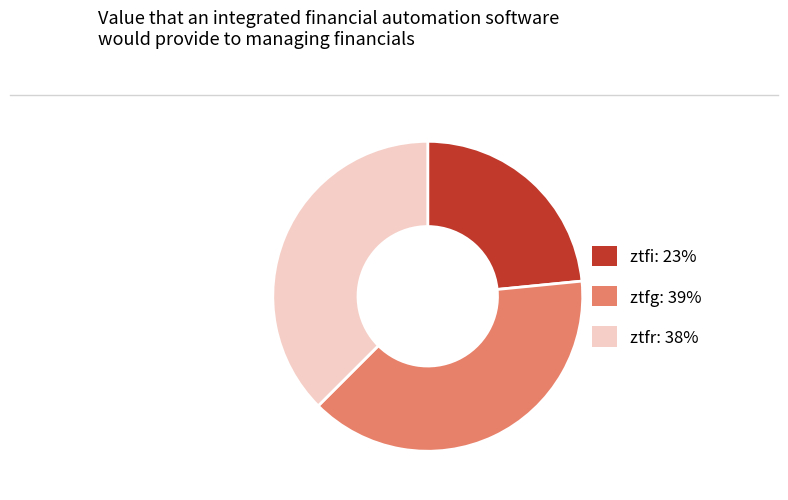

Is it true that ztfi: 23% is 14% of the pie?

False